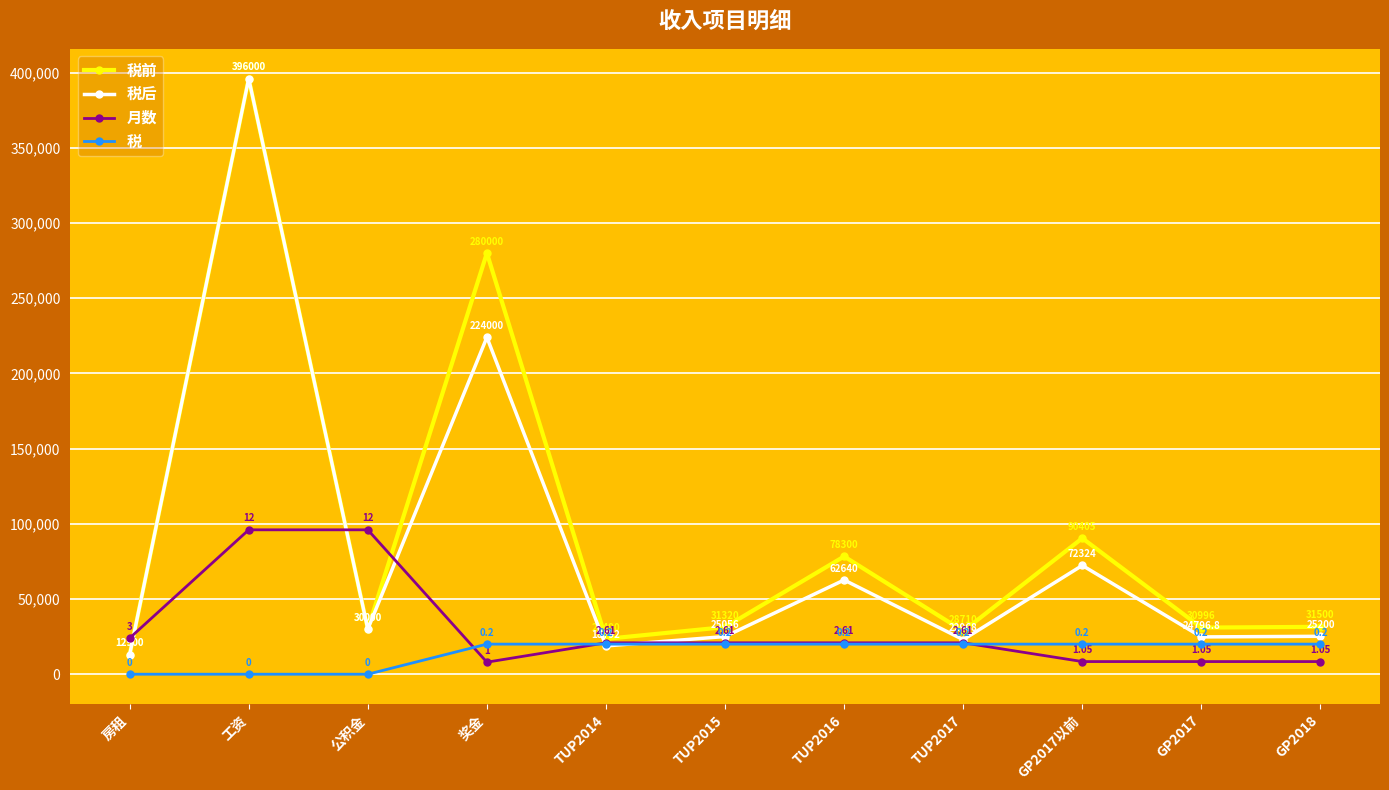

The value of 税前 at TUP2016 is 78300.0. True or false?

True